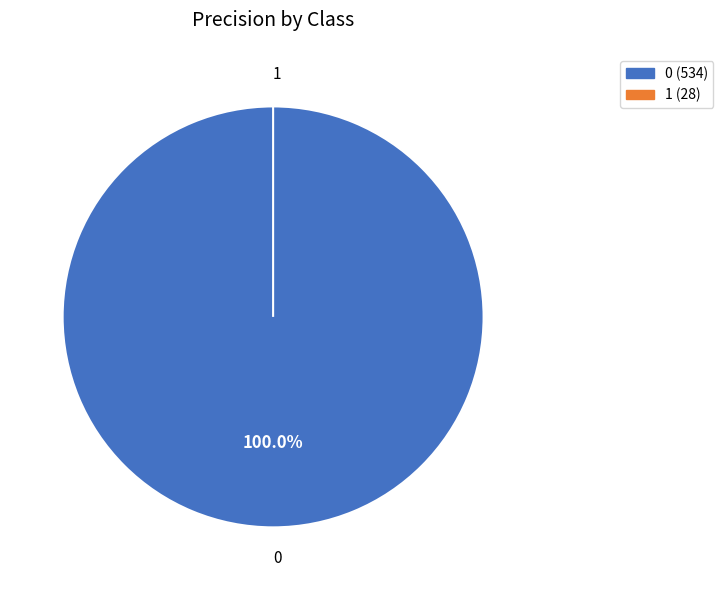

How many slices are in this pie chart?

2